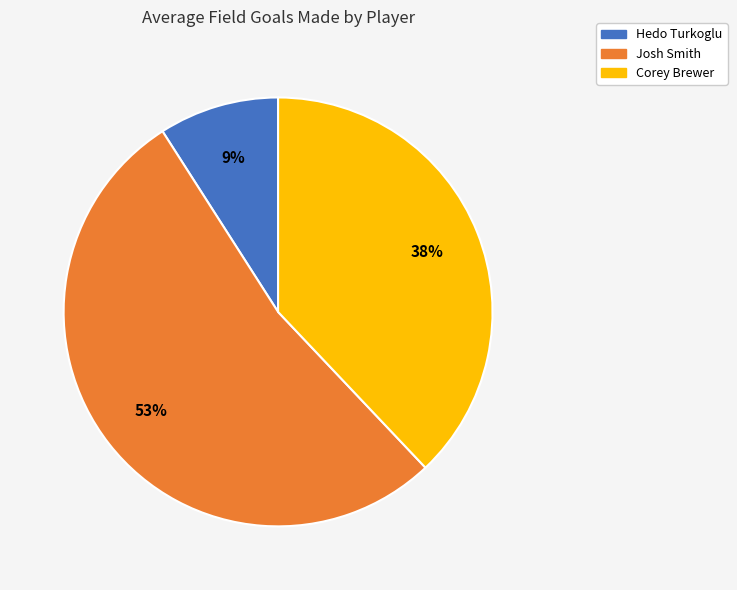

How many slices are in this pie chart?

3